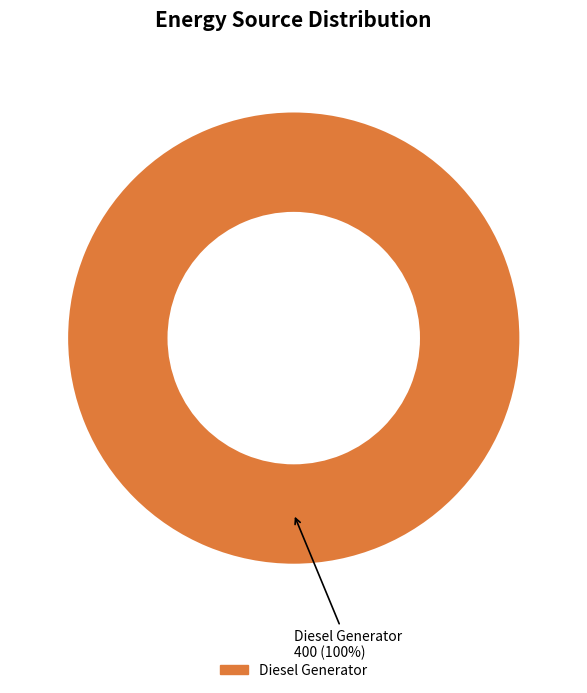

Is there a majority slice in this chart?

Yes